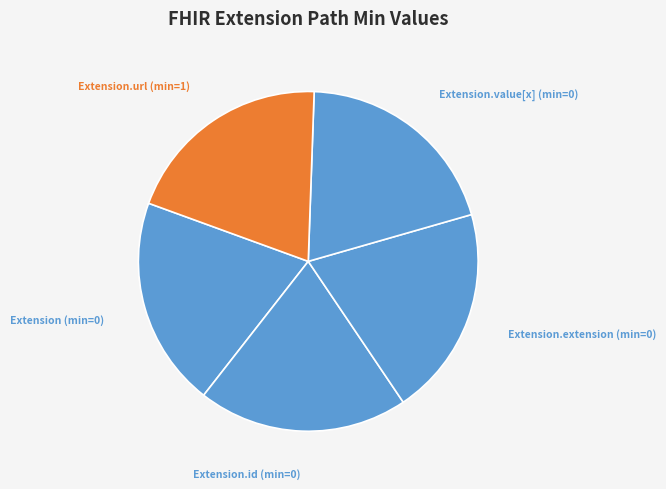

Is there any slice that represents more than half of the pie?

No